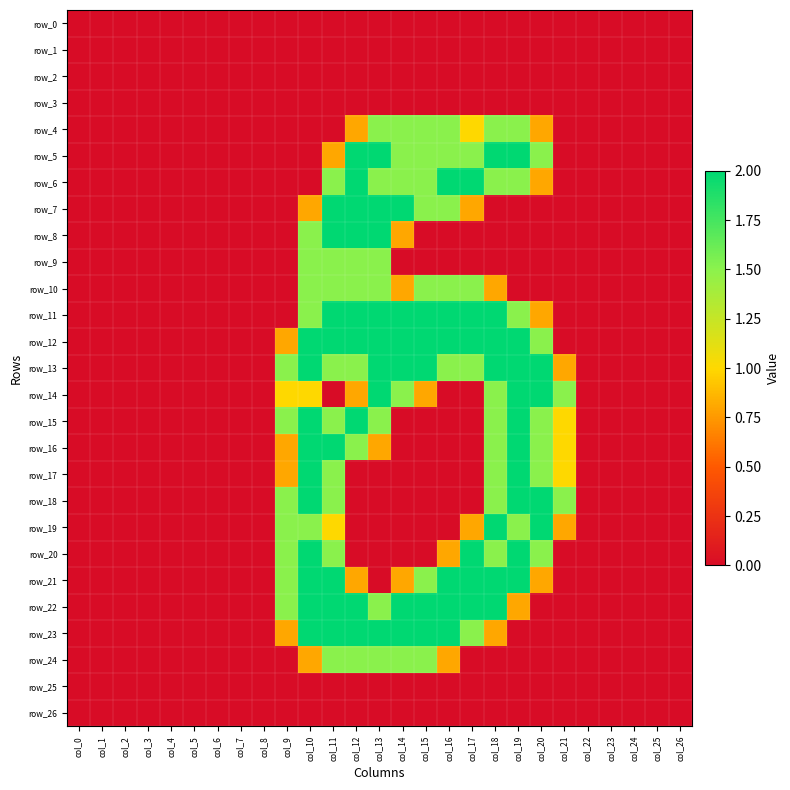

Which series has the largest total across all categories?

row_12